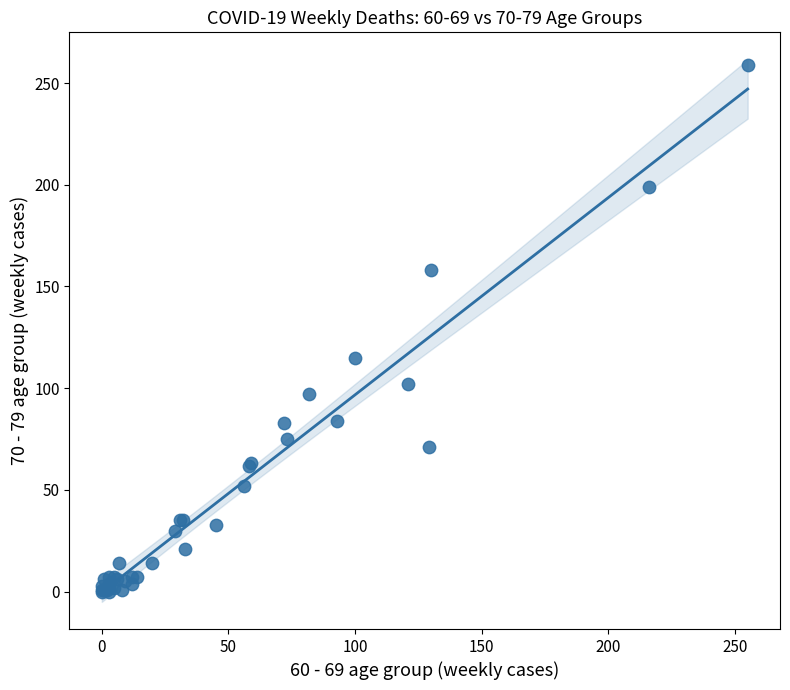

What Y value in the scatter plot is closest to 129?

115